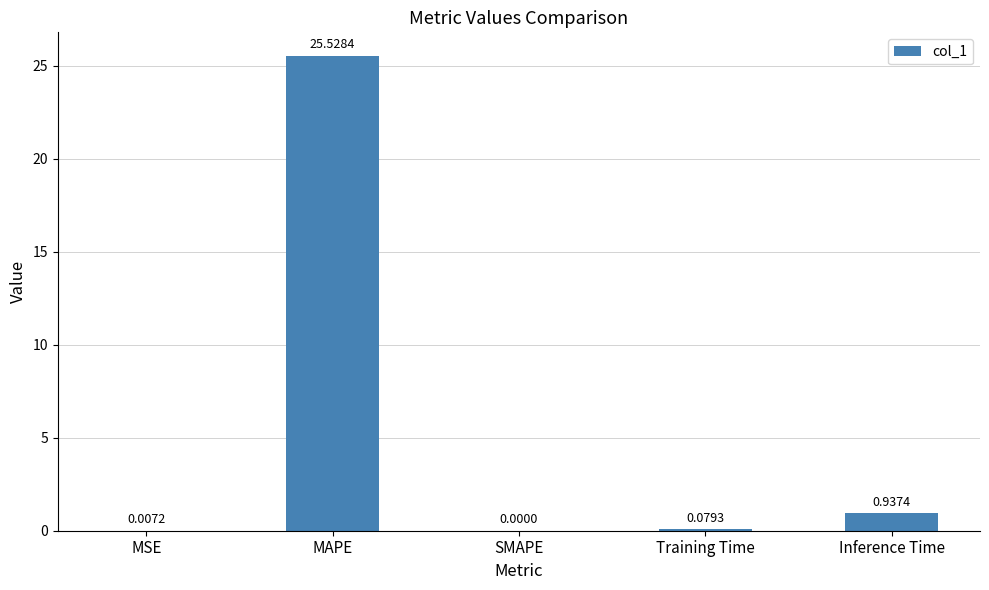

How many series are shown in this chart?

1